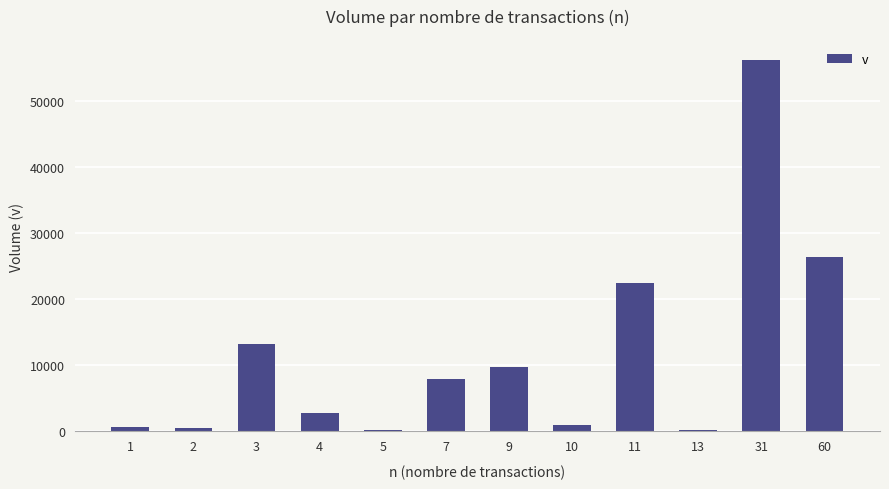

Is it true that the value at 60 is 26280?

True